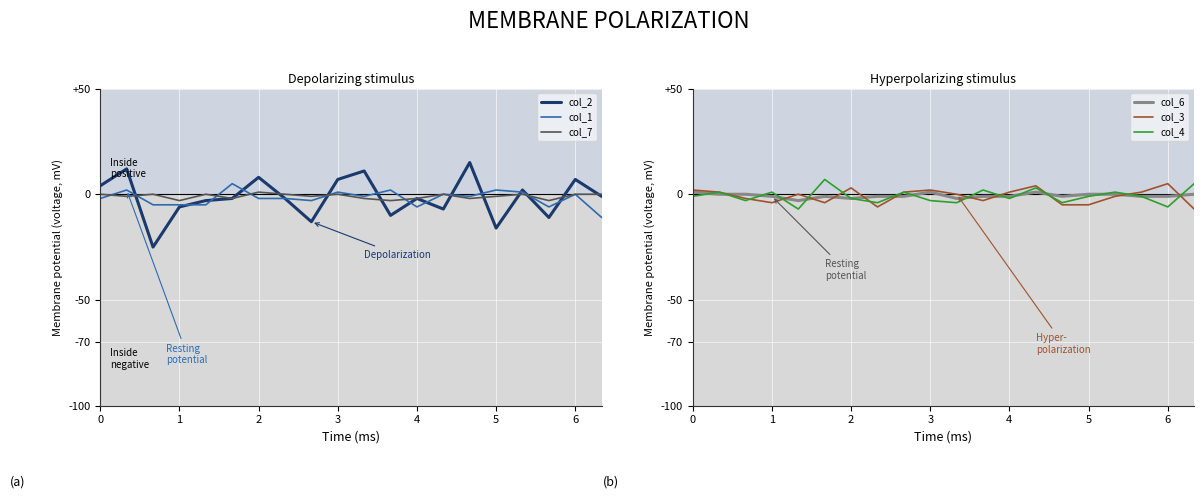

How many values in the col_3 series exceed 0?

9